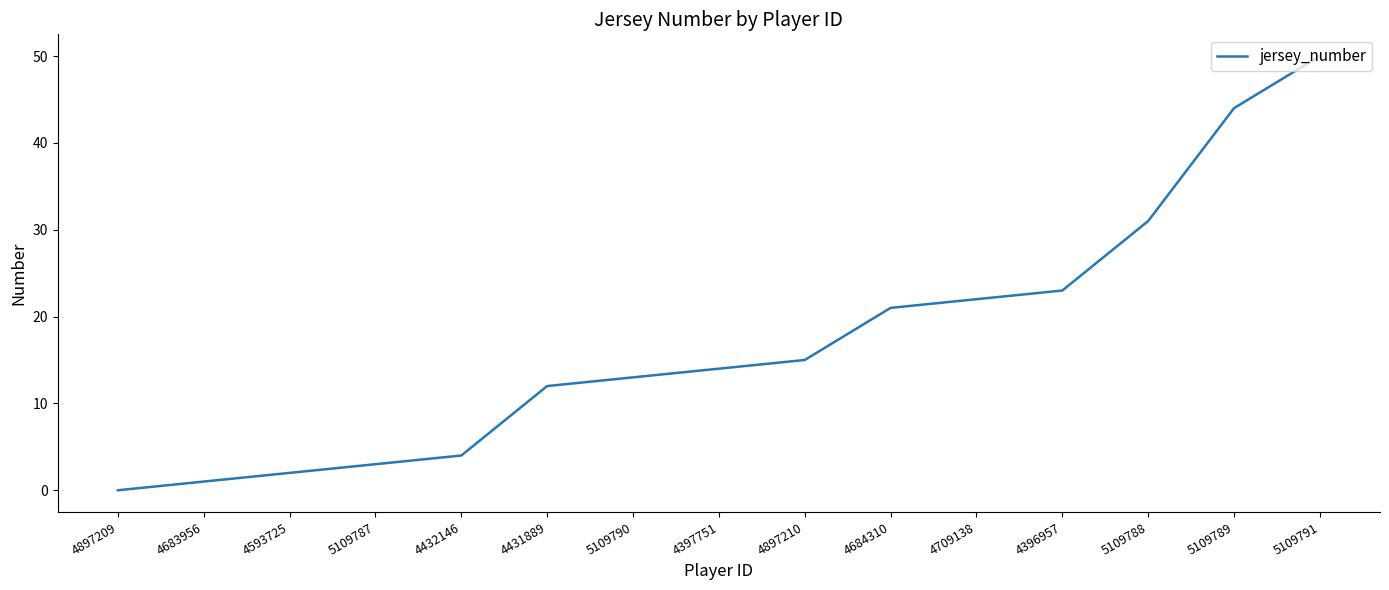

What value does the data have at 5109790, to the nearest 5?

15